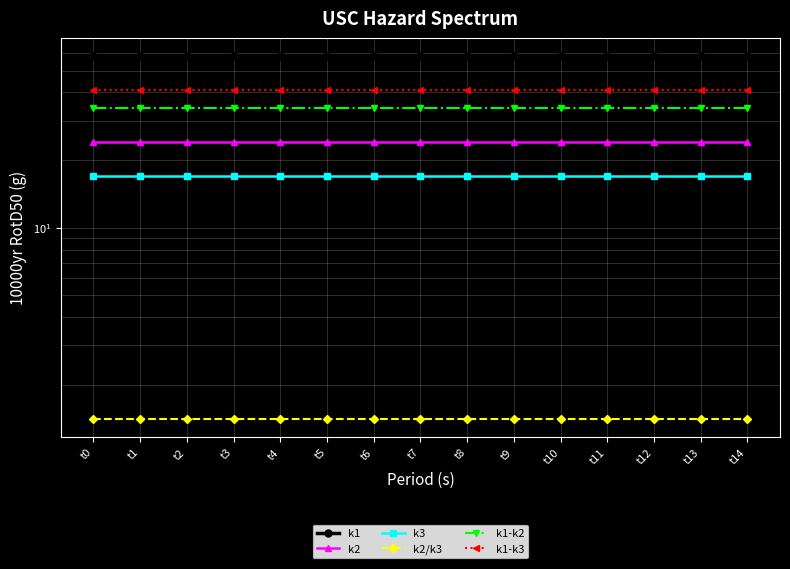

True or false: k3 has more than 1 interior local peaks.

False